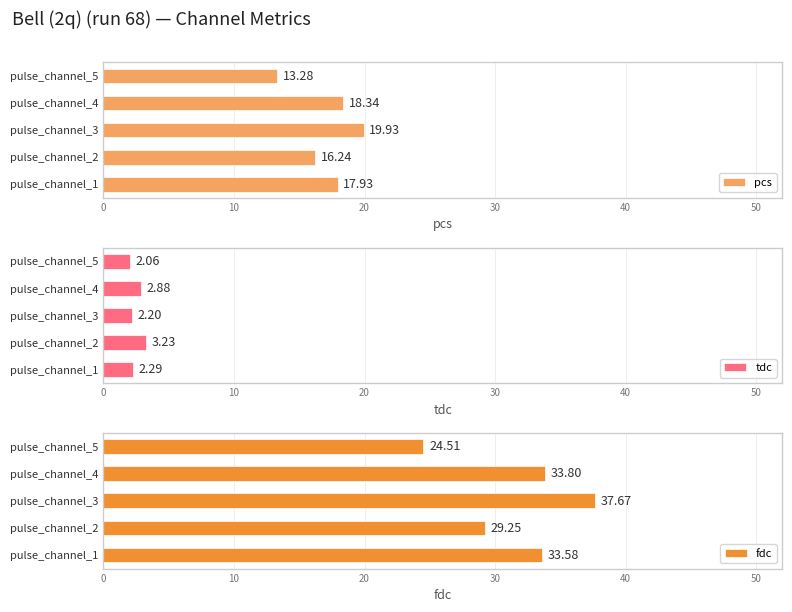

List the labels in order of pcs value, smallest first.

pulse_channel_5, pulse_channel_2, pulse_channel_1, pulse_channel_4, pulse_channel_3